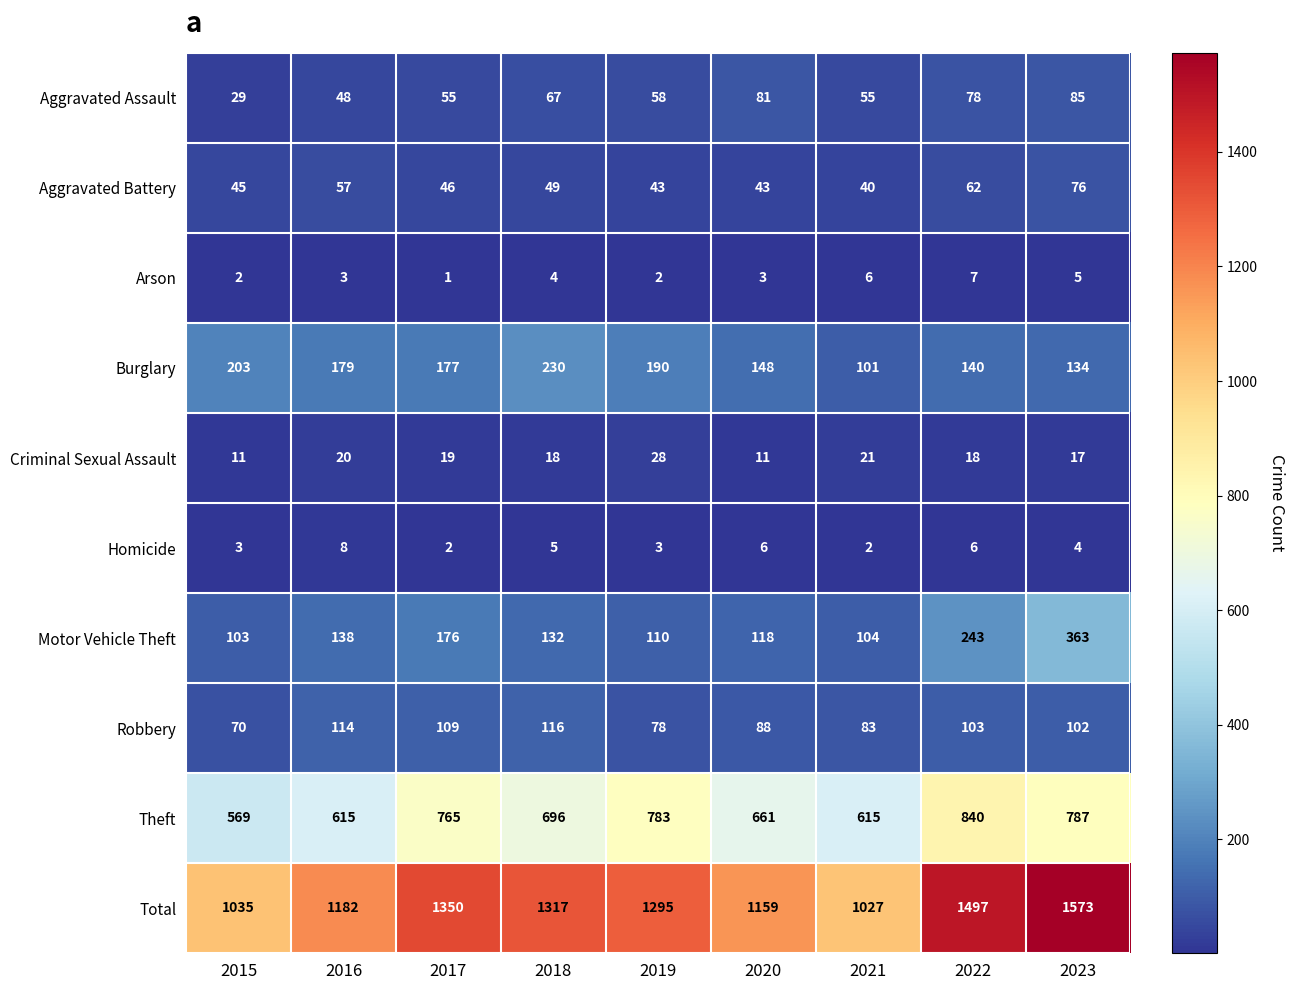

At which category is the sum across all series the highest?

2023